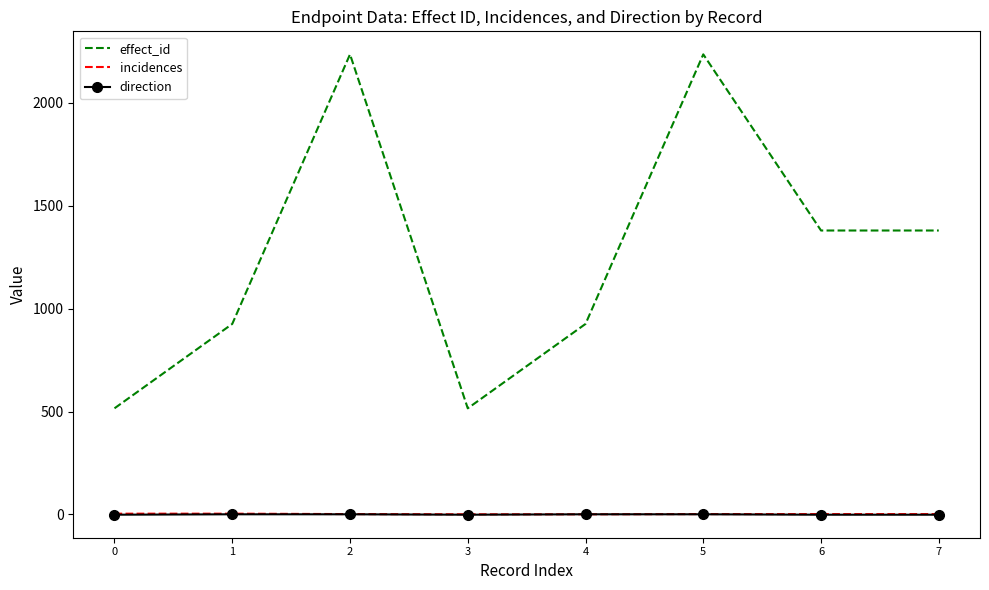

Which series has the largest total across all categories?

effect_id